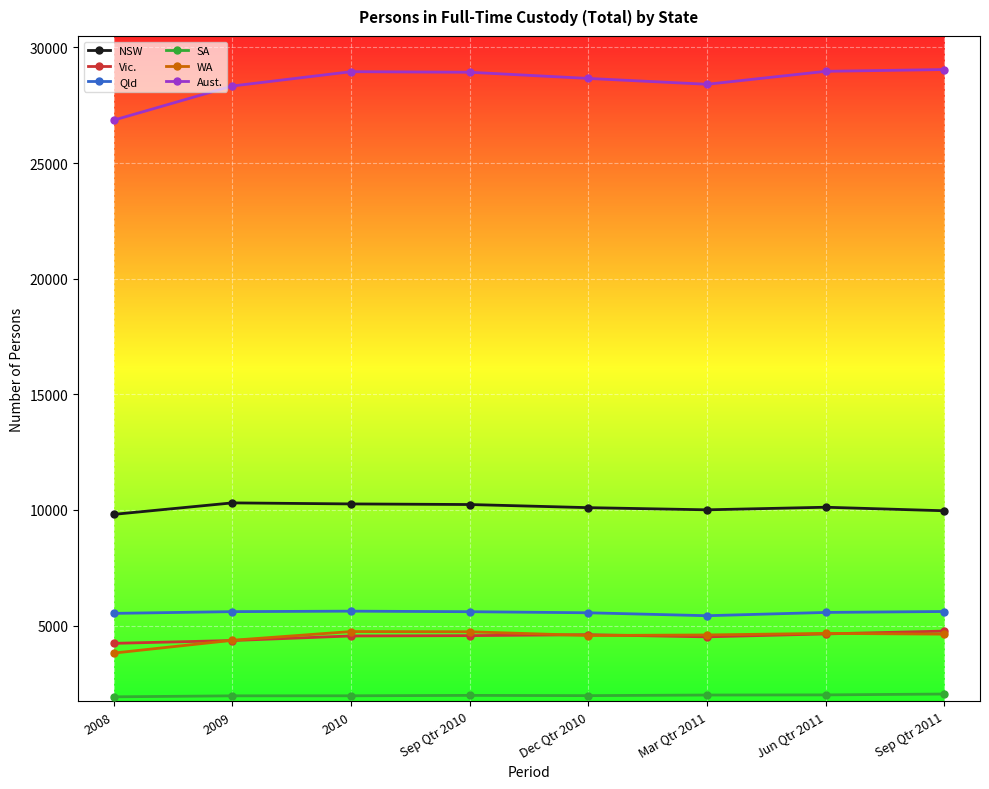

The Qld series shows 5428 at Mar Qtr 2011. True or false?

True